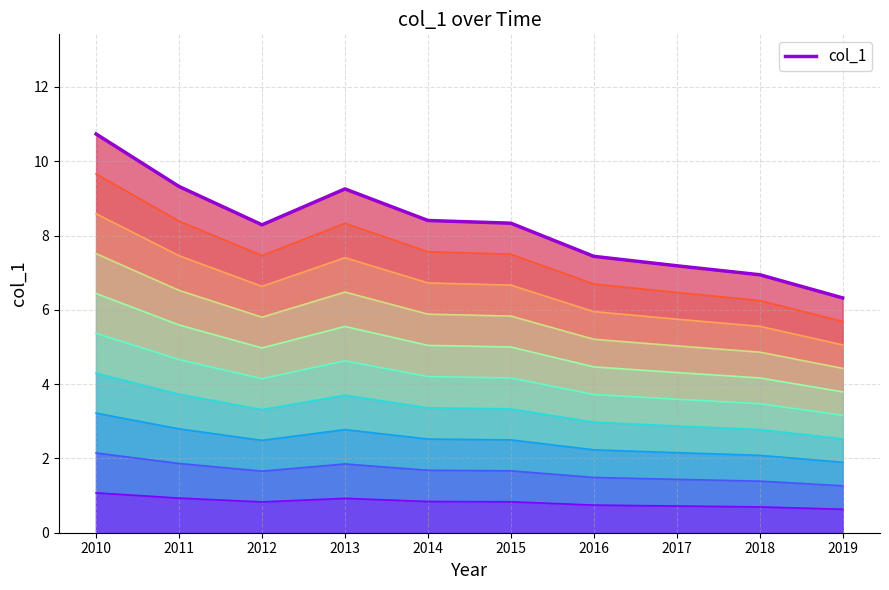

Which series has the largest range (max minus min)?

col_1 line 10